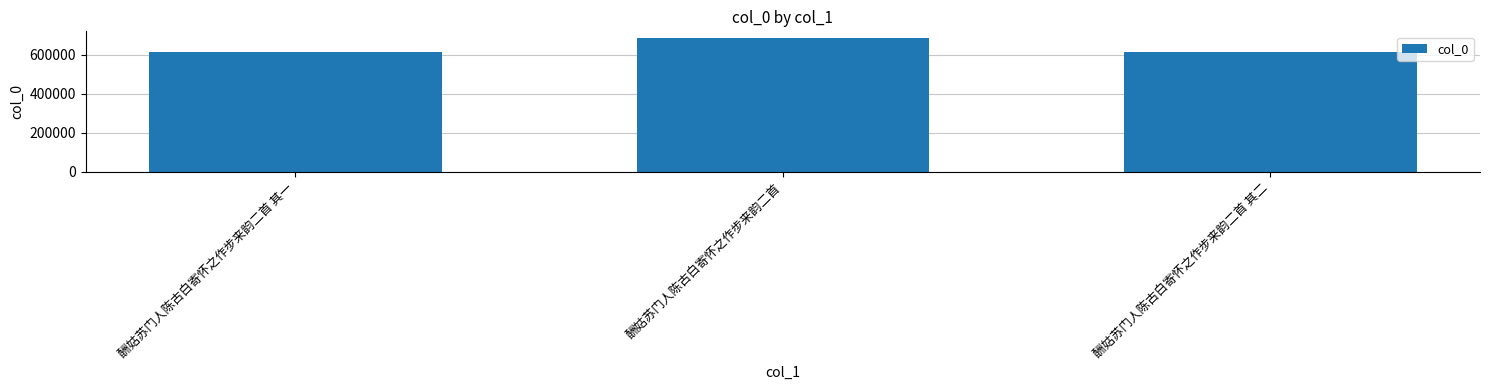

Between 酬姑苏门人陈古白寄怀之作步来韵二首 其一 and 酬姑苏门人陈古白寄怀之作步来韵二首, which is larger?

酬姑苏门人陈古白寄怀之作步来韵二首